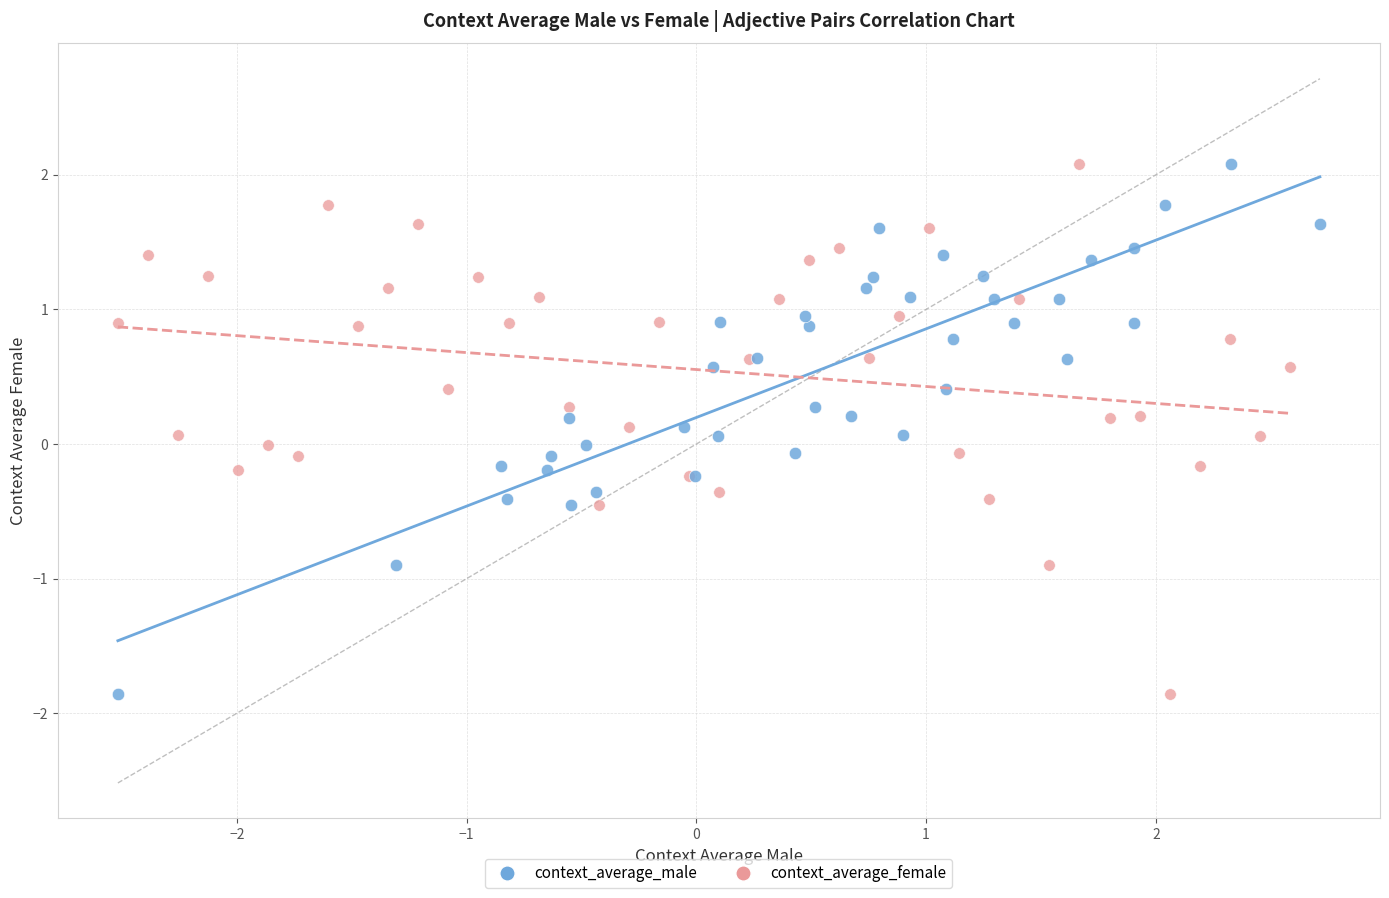

What are all the series names shown in the legend?

context_average_male, context_average_female